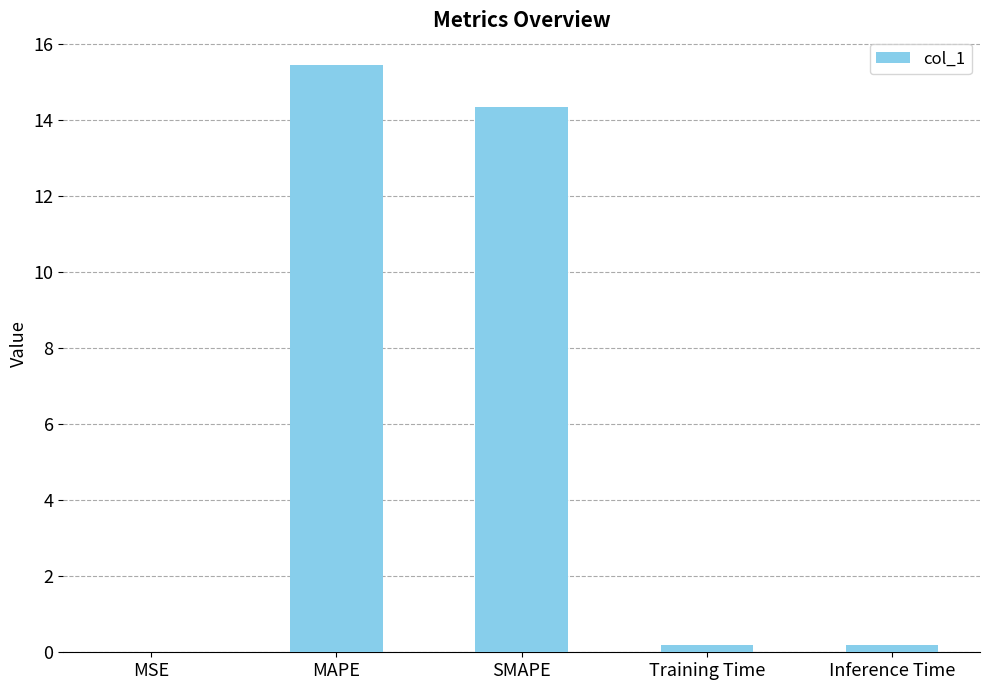

What is the difference between the values at Training Time and SMAPE?

14.2